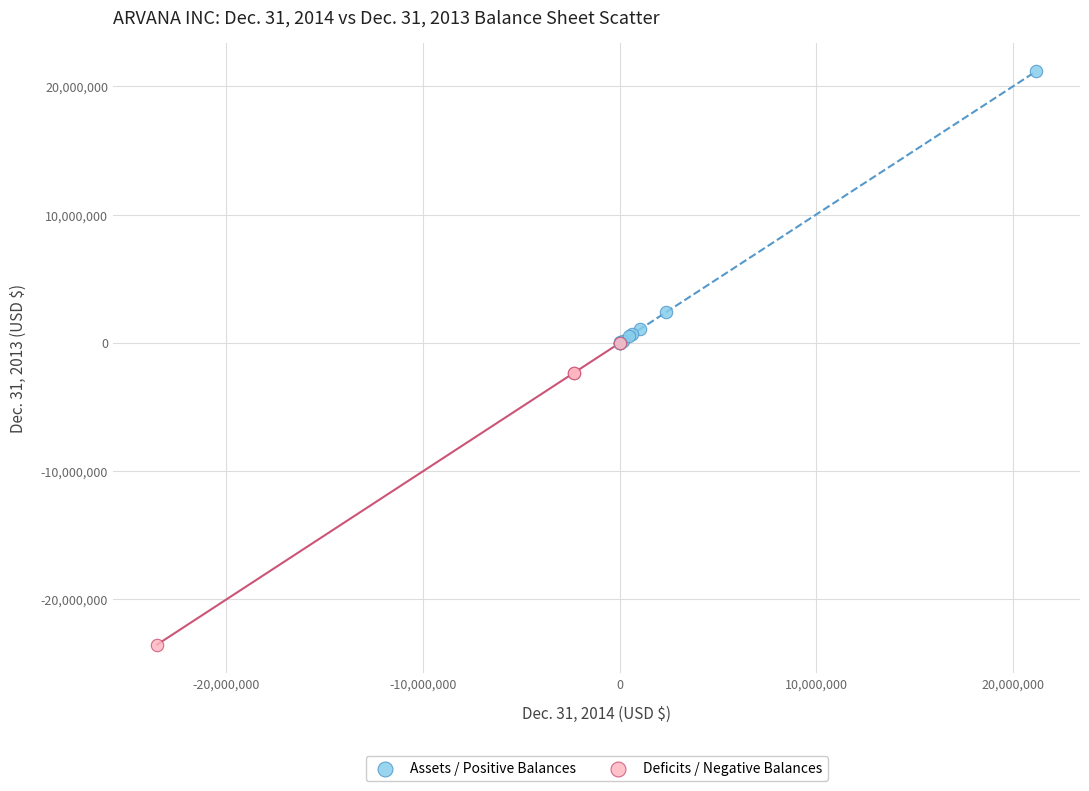

Which series contains the lowest Y value?

Deficits / Negative Balances